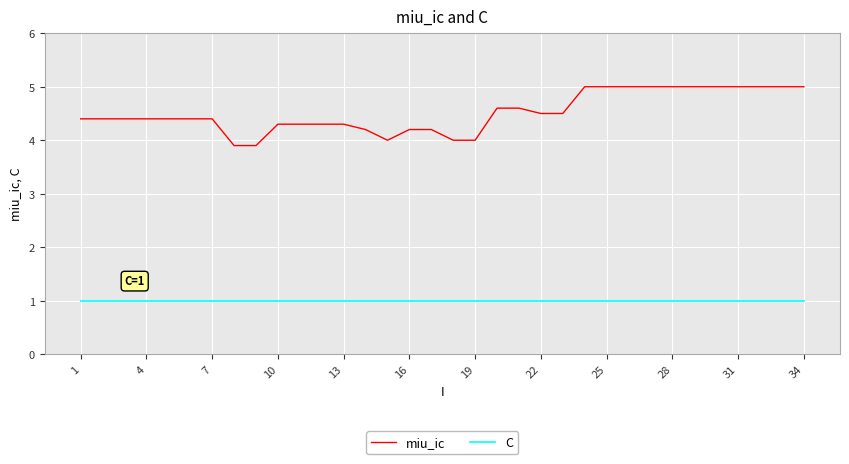

True or false: miu_ic and C intersect in this chart.

False